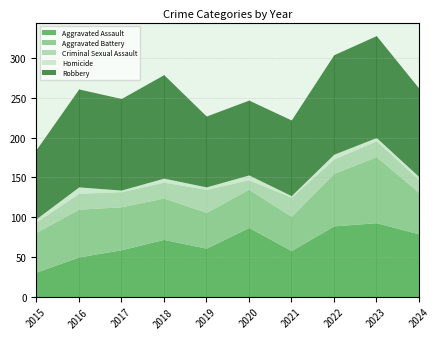

Between 2016 and 2022, which is larger?

2022